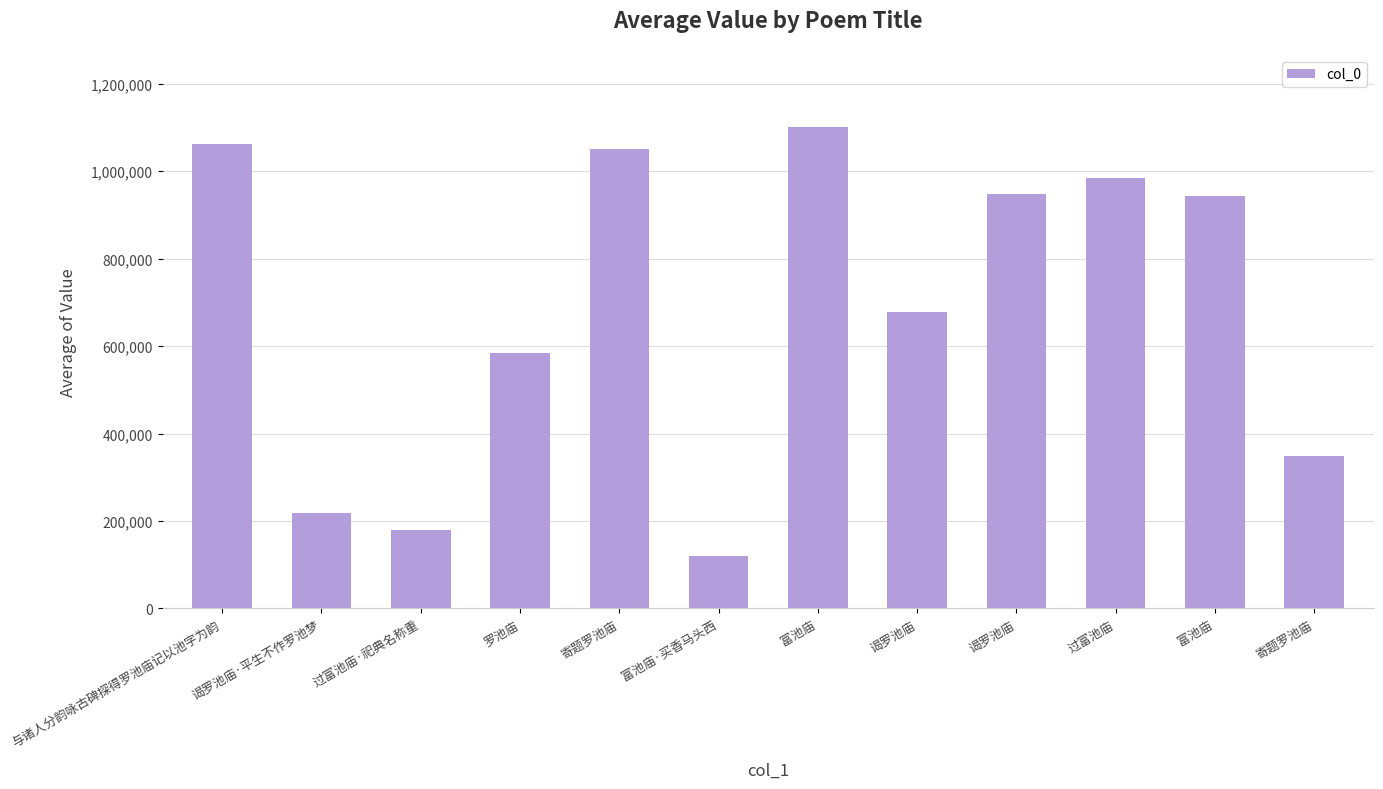

Between 过富池庙 and 富池庙·买香马头西, which is larger?

过富池庙